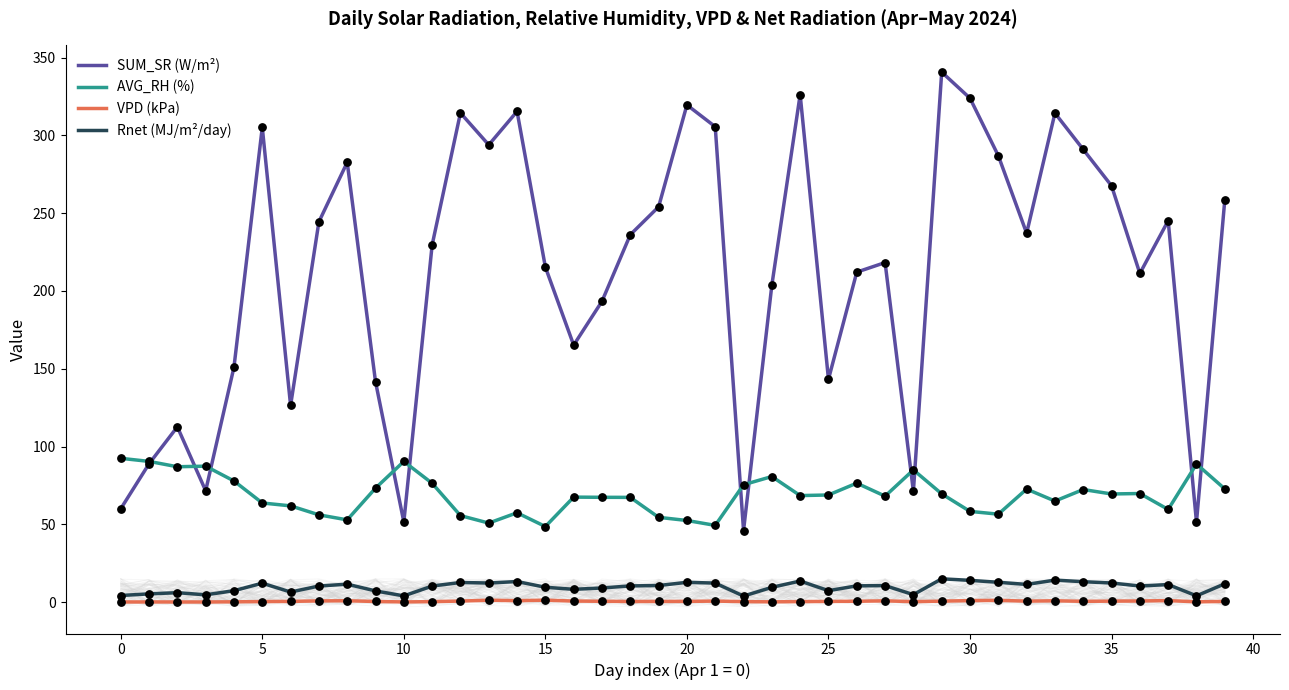

Which series has the widest spread of Y values?

SUM_SR (W/m²)